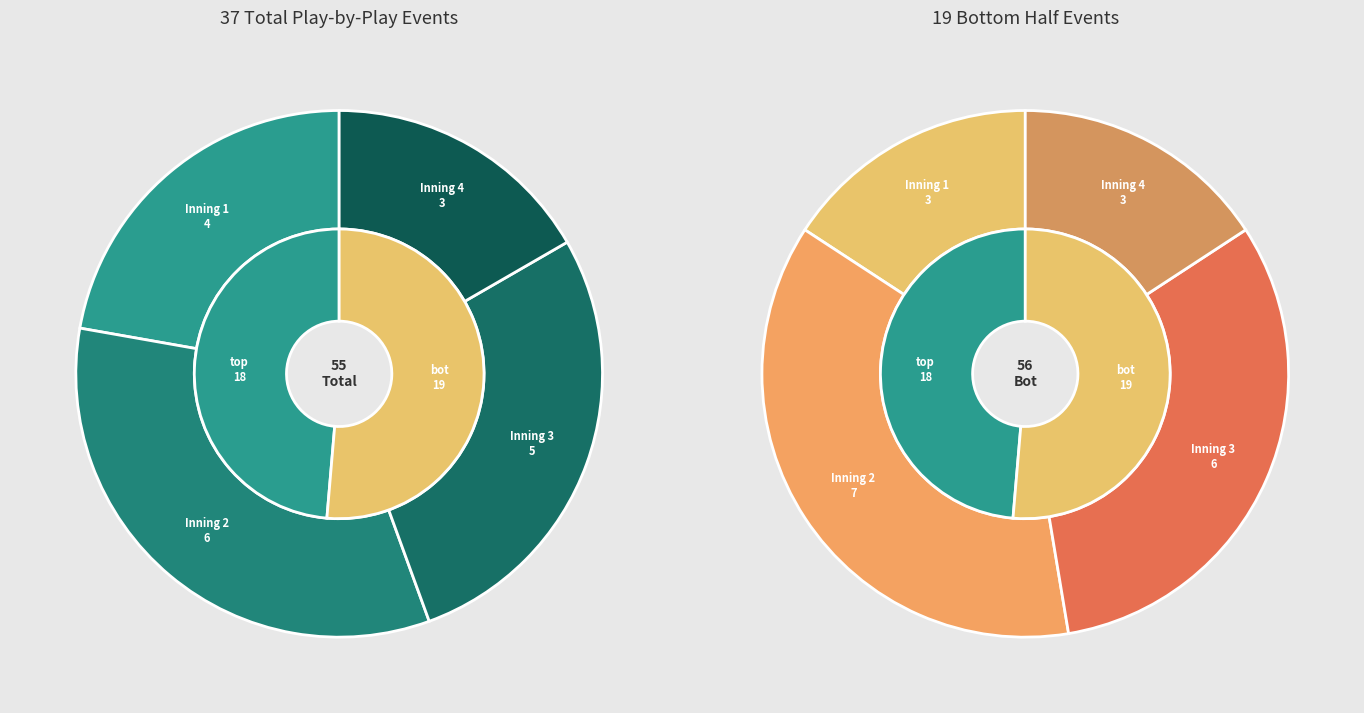

Is it true that Inning 6 is 1% of the pie?

False